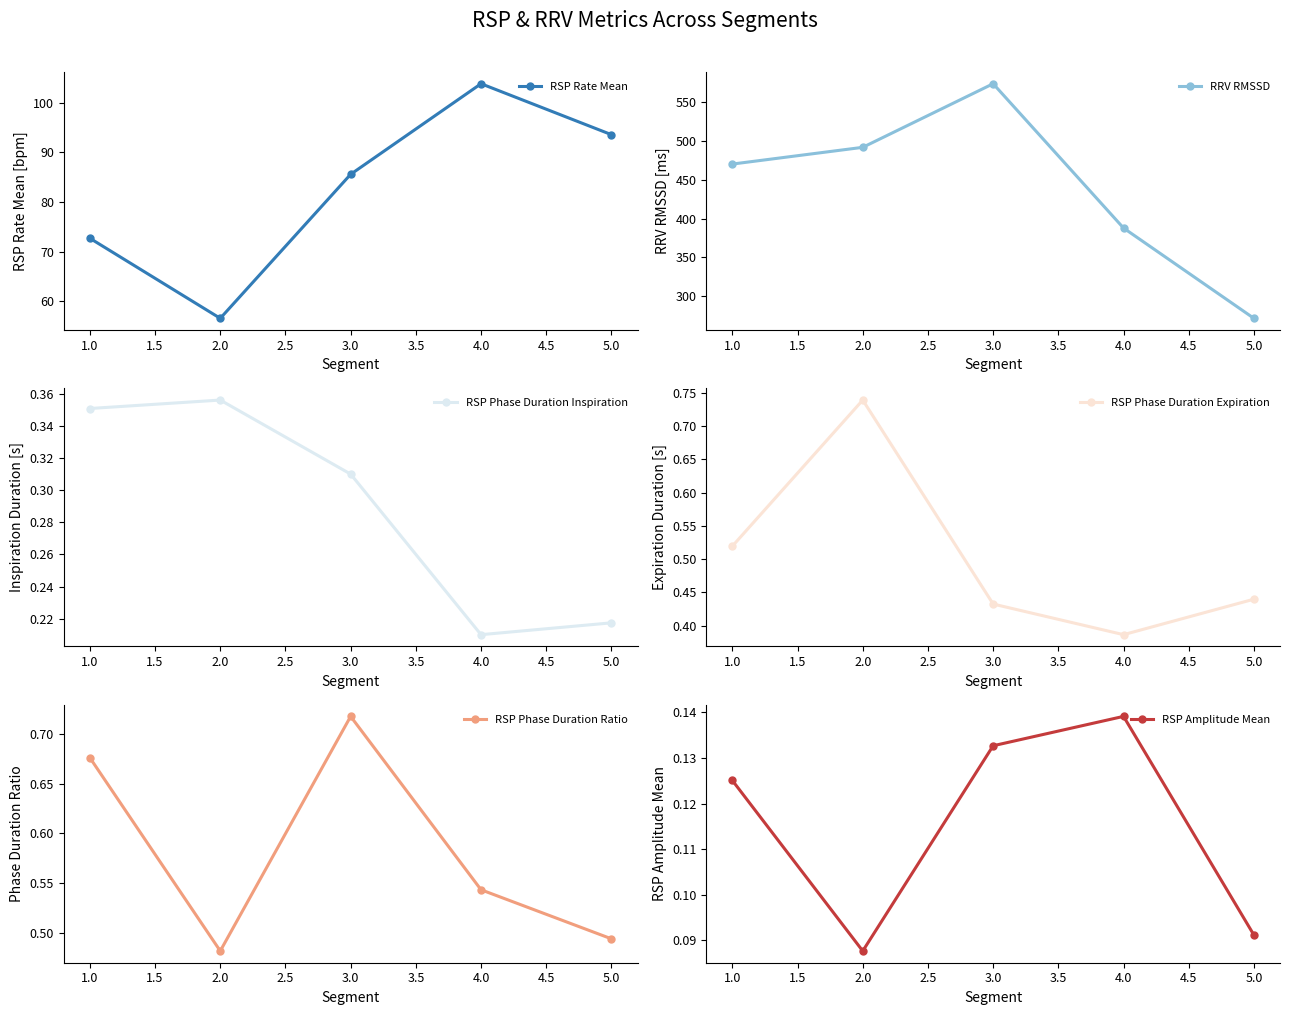

Which series has the largest range (max minus min)?

RRV RMSSD